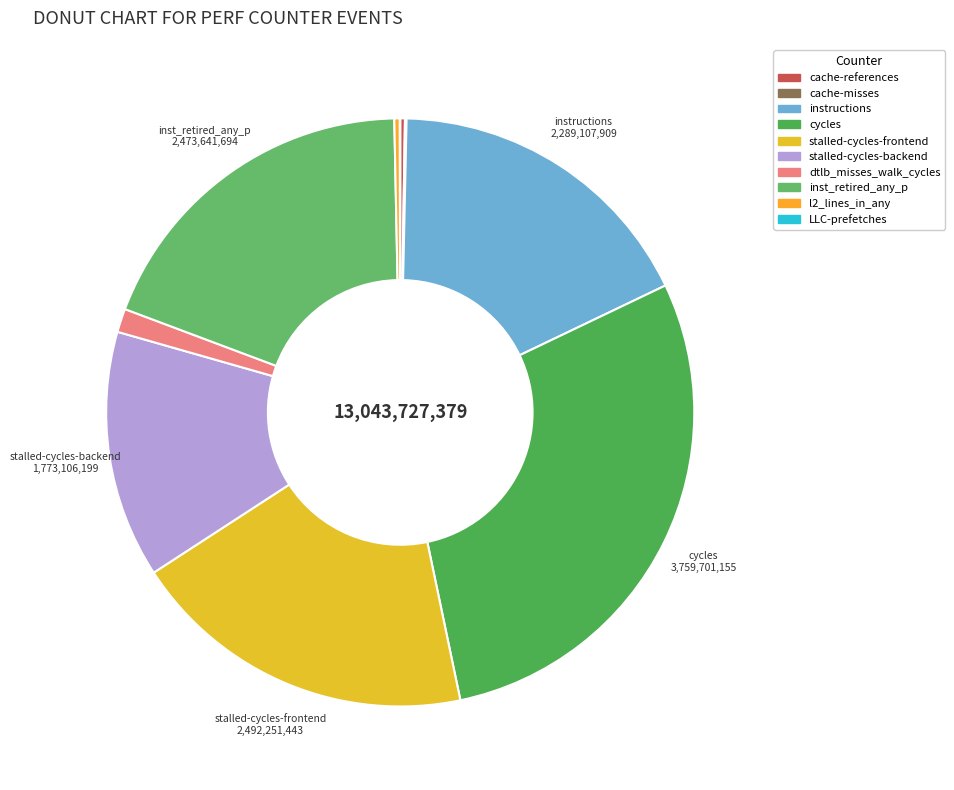

To the nearest percent, what is the difference between the LLC-prefetches and instructions slice percentages?

18%